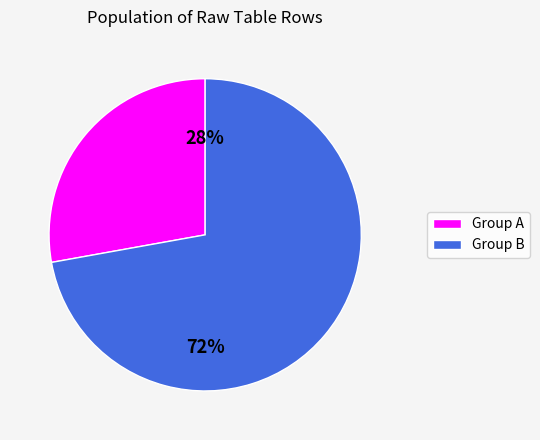

To the nearest percent, what is the average slice percentage?

50%